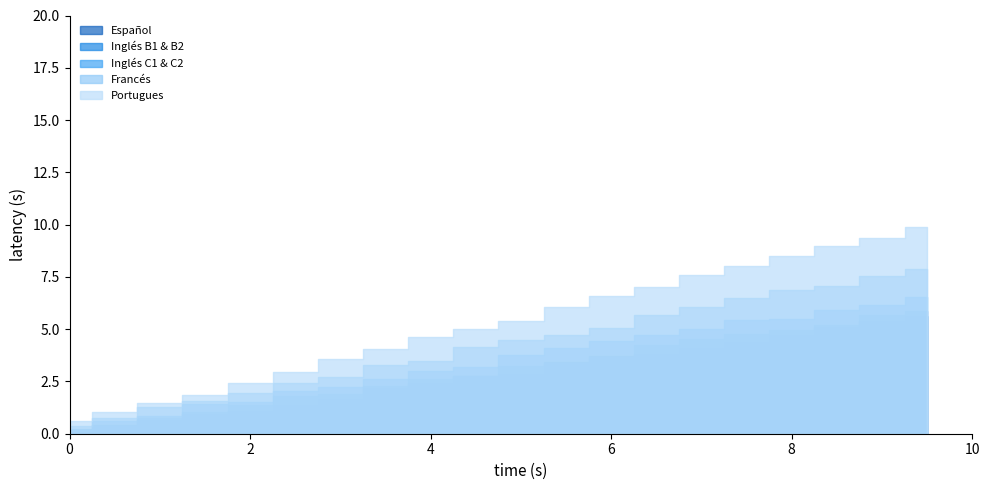

What is the average value of the Inglés C1 & C2 series?

3.5